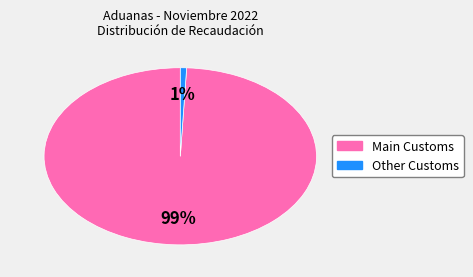

Is there any slice that represents more than half of the pie?

Yes